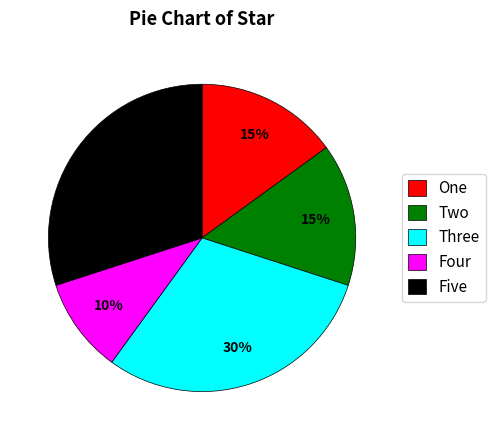

Count the number of slices in the pie.

5